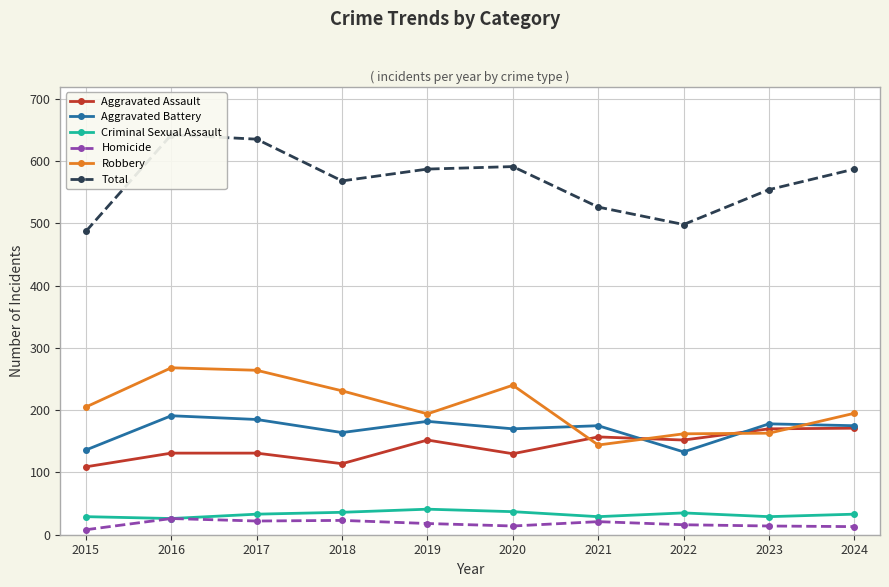

Reading left to right, what are all the values shown in this chart?

Aggravated Assault: 109	131	131	114	152	130	157	152	170	171
Aggravated Battery: 136	191	185	164	182	170	175	133	178	175
Criminal Sexual Assault: 29	26	33	36	41	37	29	35	29	33
Homicide: 8	26	22	23	18	14	21	16	14	13
Robbery: 205	268	264	231	194	240	144	162	163	195
Total: 487	642	635	568	587	591	526	498	554	587